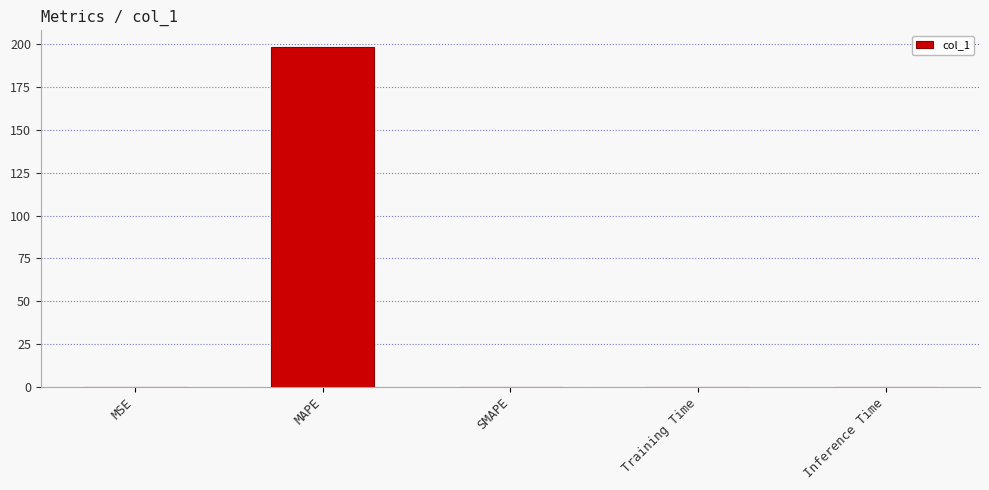

What is the maximum value shown in the chart?

198.3